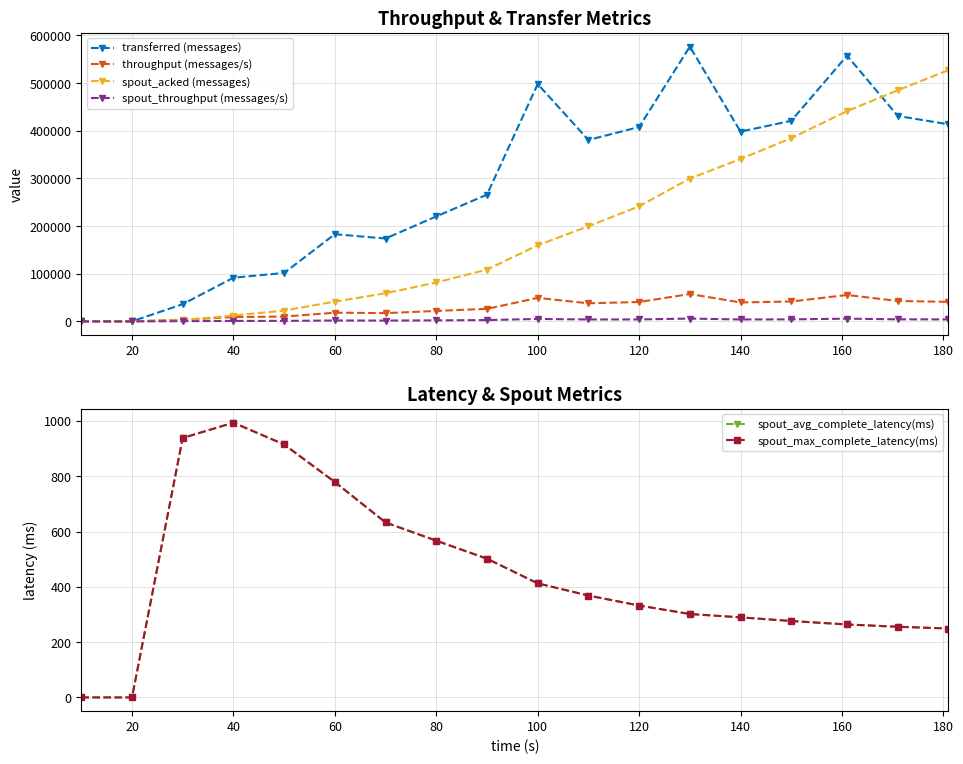

True or false: throughput (messages/s) has more than 2 points higher than both neighbors.

True